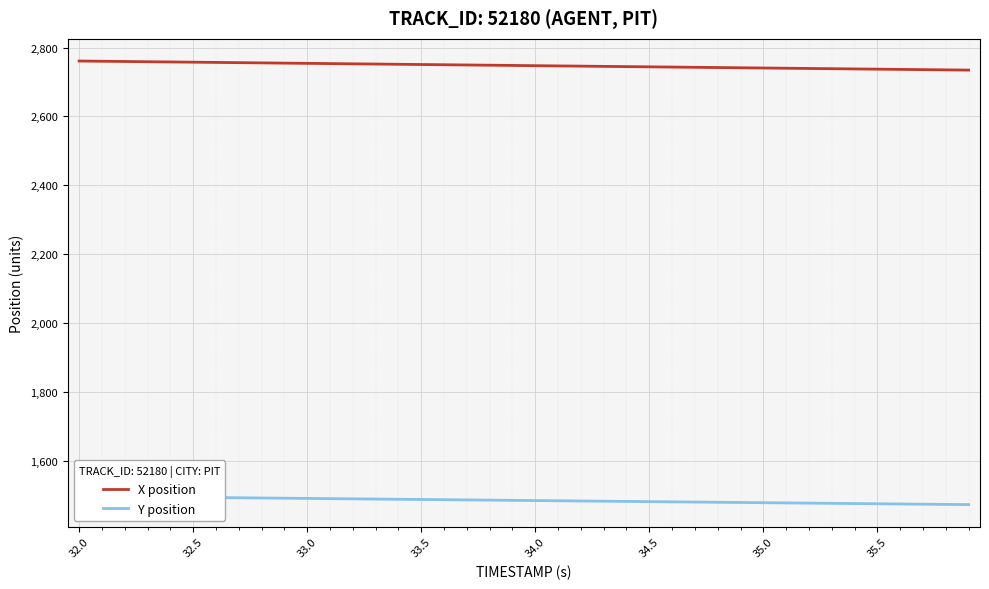

How many values in the X position series exceed 2748?

20